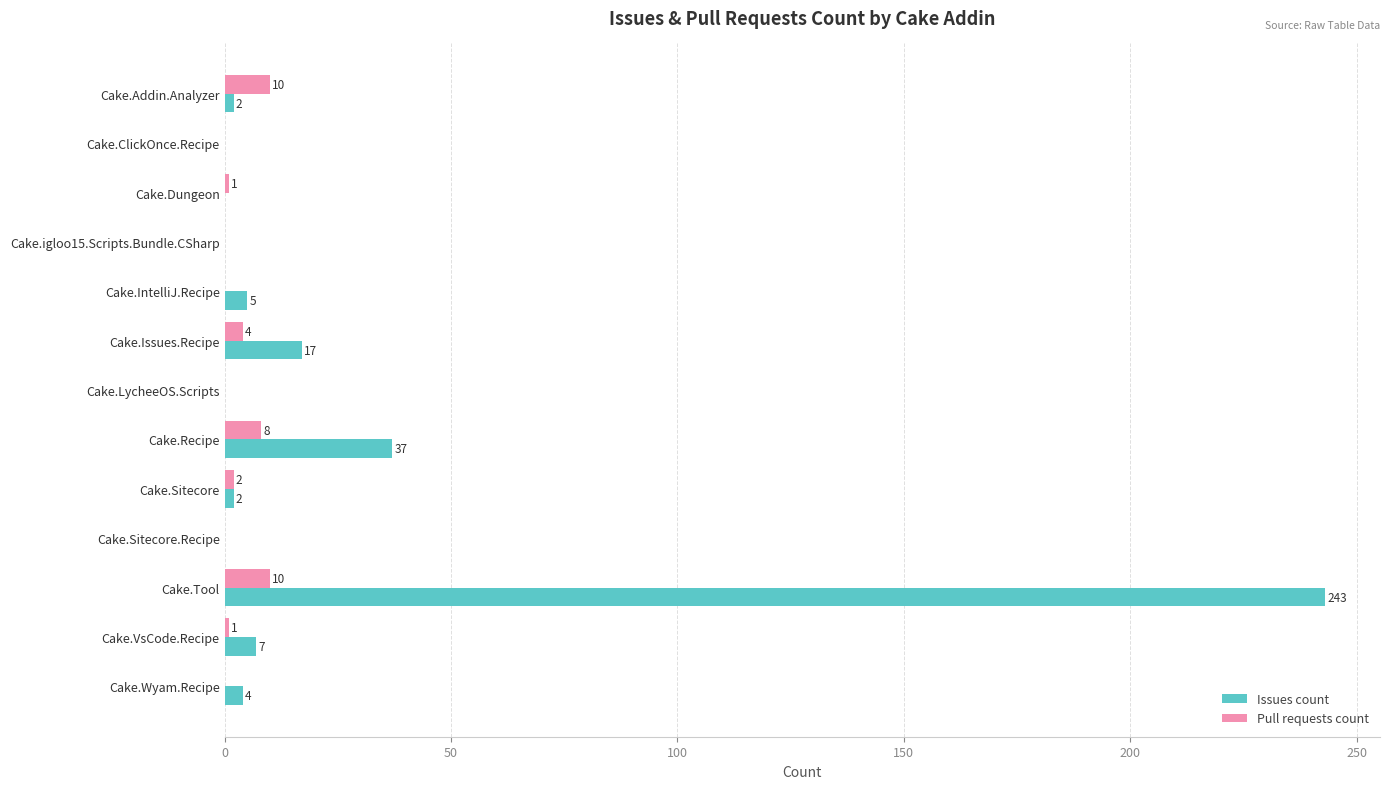

Which series has the largest range (max minus min)?

Issues count